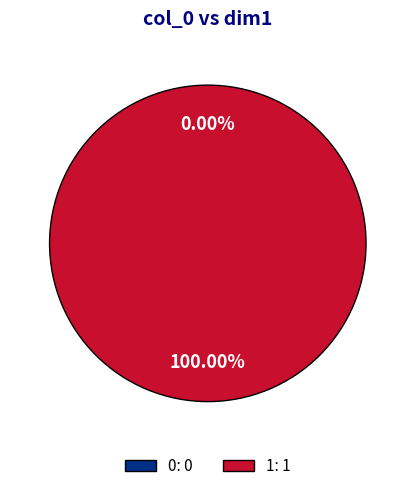

Which has a higher value, 1 or 0?

1